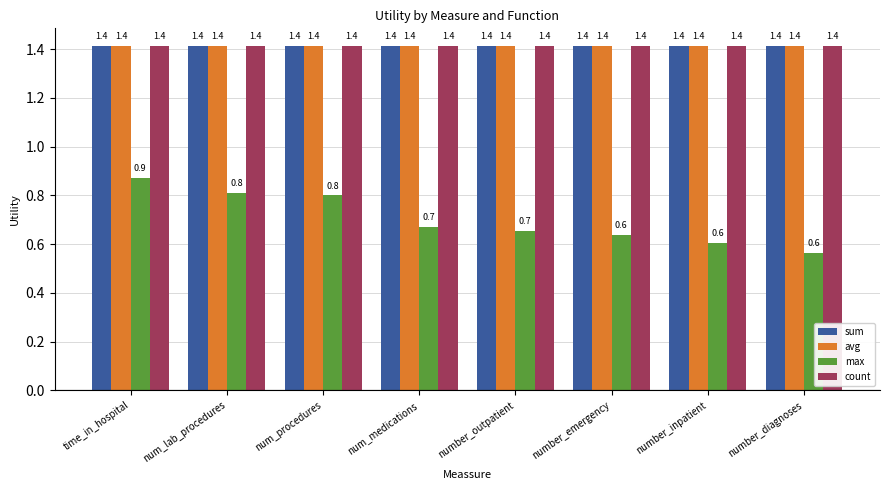

Reading left to right, list all the values displayed in this chart.

sum: time_in_hospital=1.4	num_lab_procedures=1.4	num_procedures=1.4	num_medications=1.4	number_outpatient=1.4	number_emergency=1.4	number_inpatient=1.4	number_diagnoses=1.4
avg: time_in_hospital=1.4	num_lab_procedures=1.4	num_procedures=1.4	num_medications=1.4	number_outpatient=1.4	number_emergency=1.4	number_inpatient=1.4	number_diagnoses=1.4
max: time_in_hospital=0.9	num_lab_procedures=0.8	num_procedures=0.8	num_medications=0.7	number_outpatient=0.7	number_emergency=0.6	number_inpatient=0.6	number_diagnoses=0.6
count: time_in_hospital=1.4	num_lab_procedures=1.4	num_procedures=1.4	num_medications=1.4	number_outpatient=1.4	number_emergency=1.4	number_inpatient=1.4	number_diagnoses=1.4